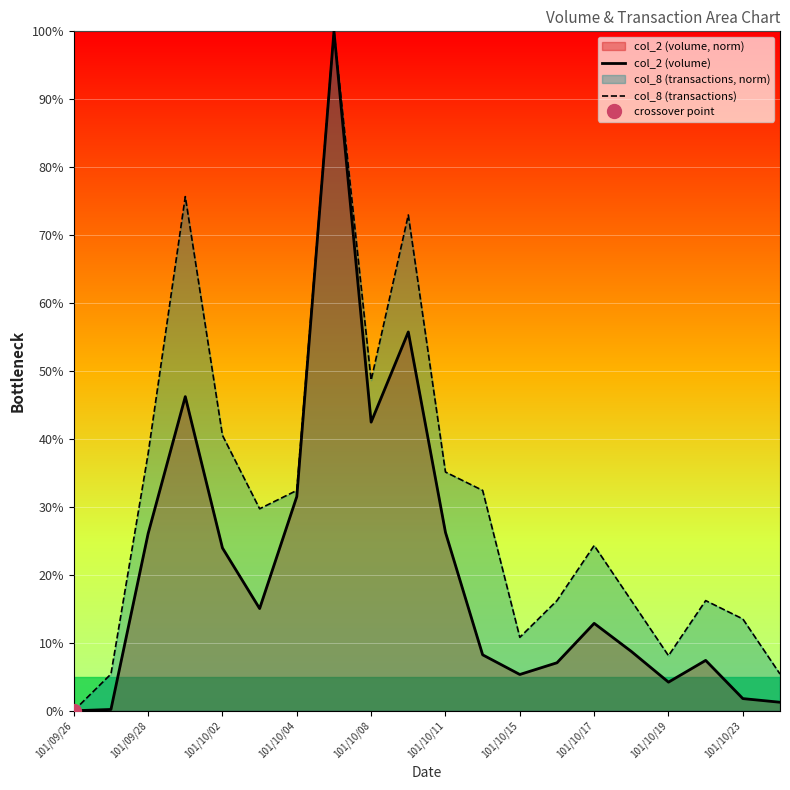

At how many categories does at least one series exceed 23?

11